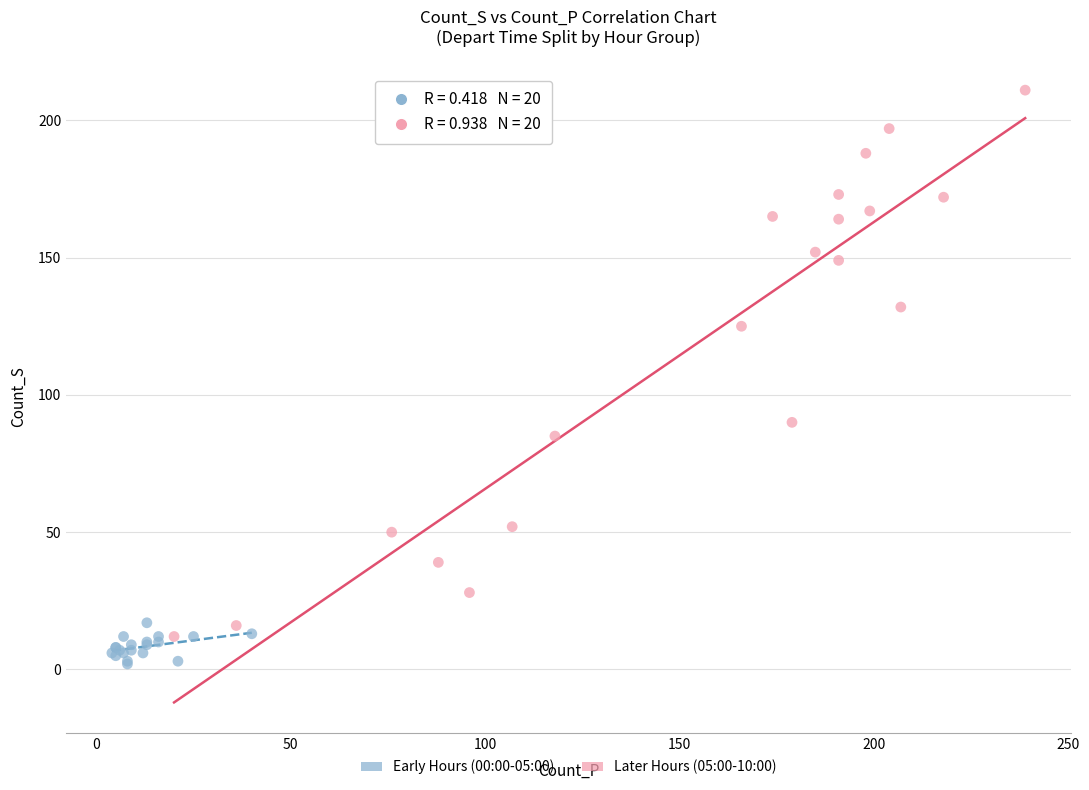

What are all the series names shown in the legend?

Early Hours (00:00-05:00), Later Hours (05:00-10:00)